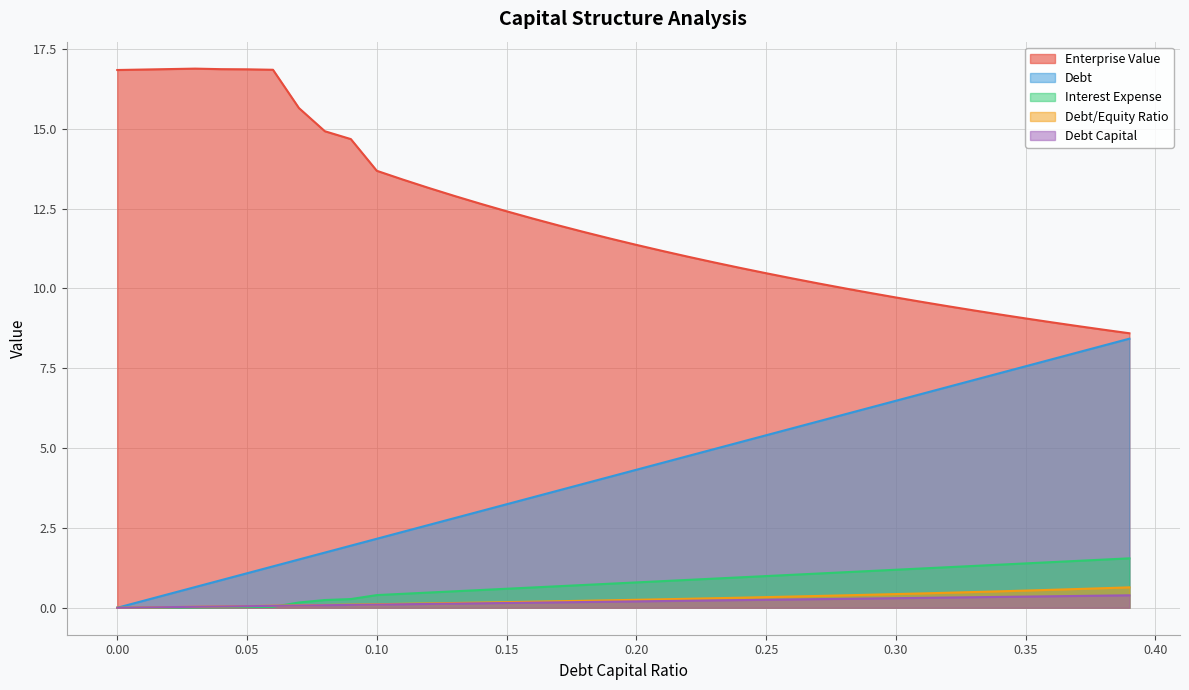

What is the average value of the enterprise_value series?

12.2